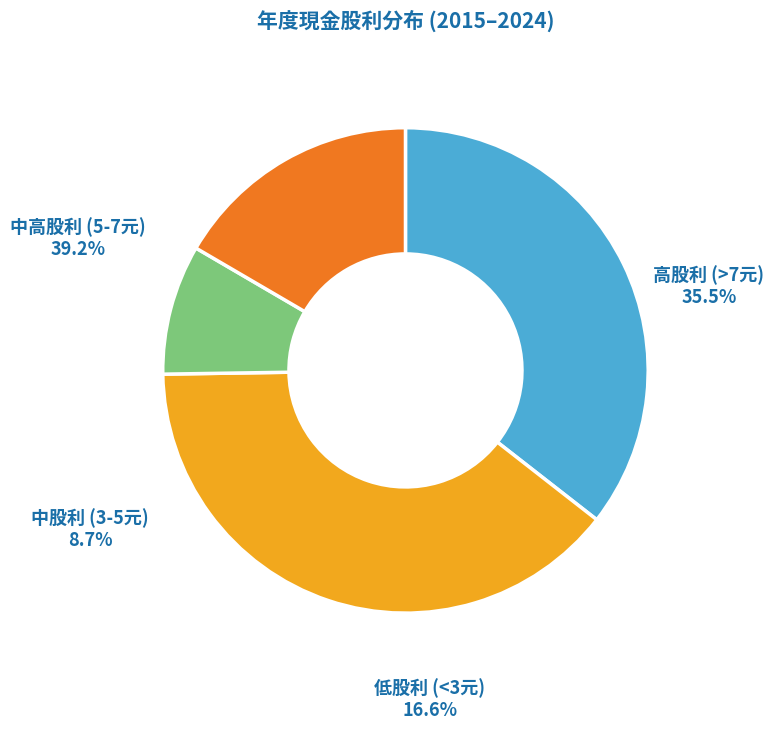

Rank the categories by value from highest to lowest.

中高股利 (5-7元), 高股利 (>7元), 低股利 (<3元), 中股利 (3-5元)